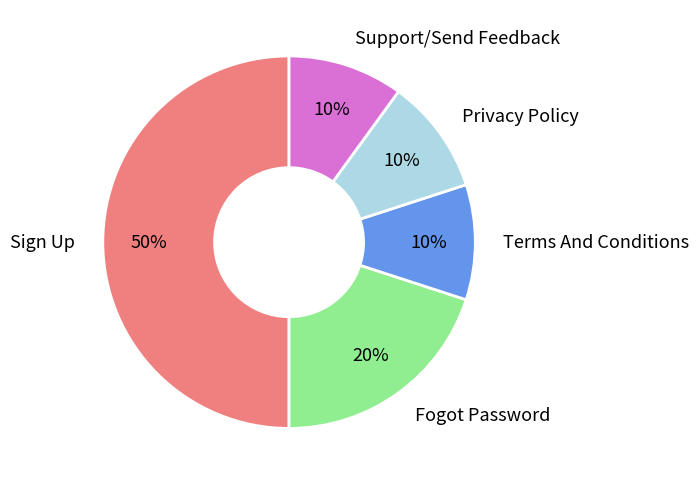

What is the ratio of the value at Sign Up to the value at Terms And Conditions?

5.0